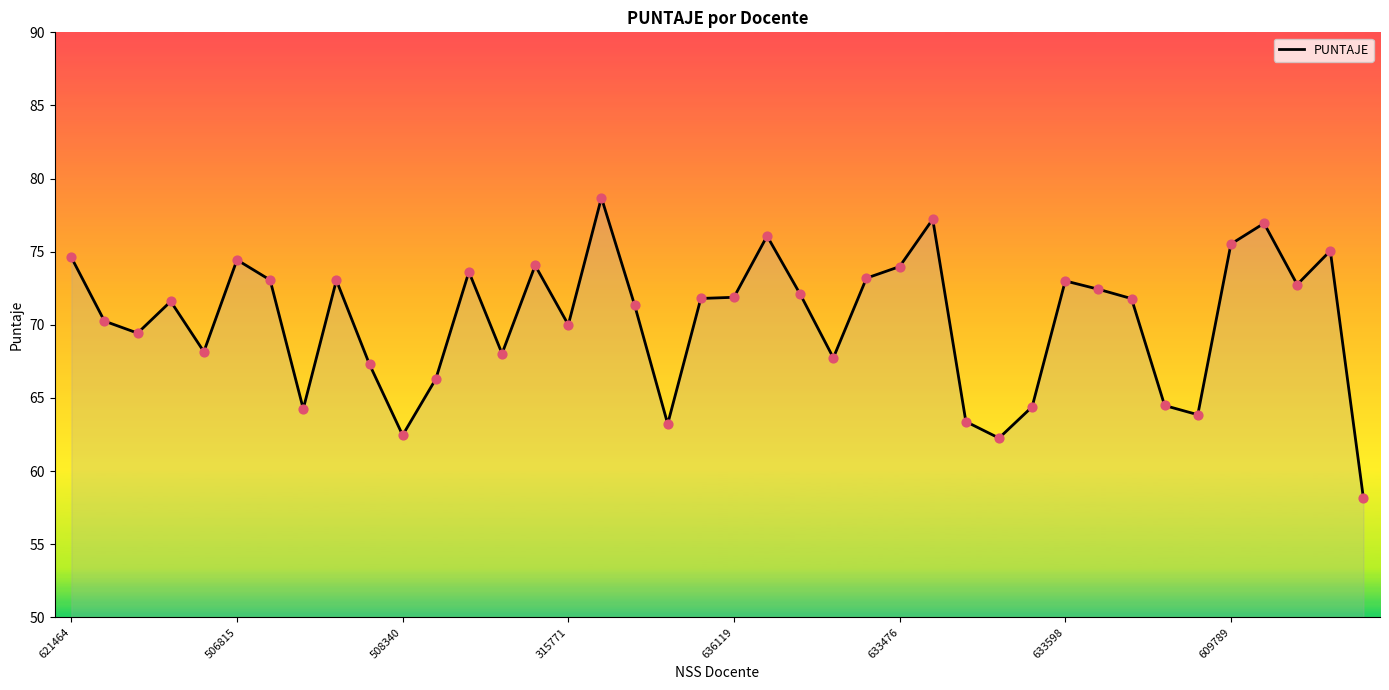

What is the minimum value shown in the chart?

58.1